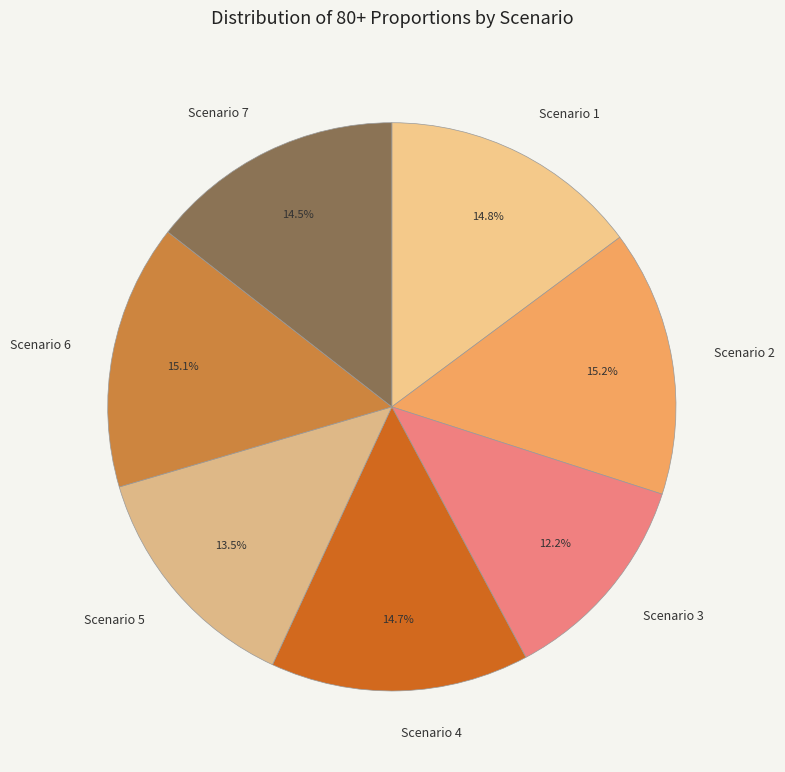

Is the sum of Scenario 1 and Scenario 4 greater than half?

No